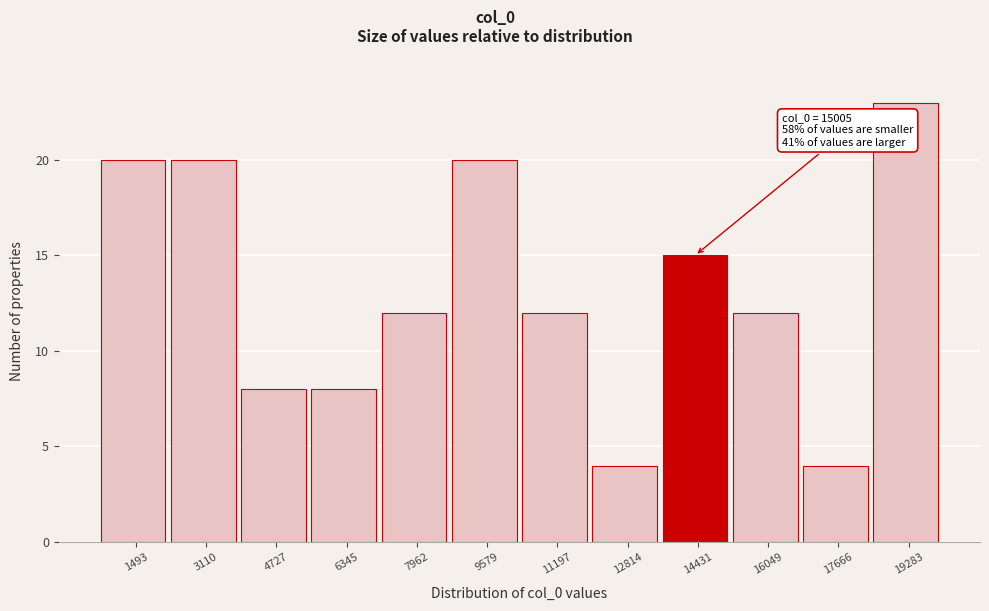

Reading left to right, what are all the values shown in this chart?

1493=20	3110=20	4727=8	6345=8	7962=12	9579=20	11197=12	12814=4	14431=15	16049=12	17666=4	19283=23